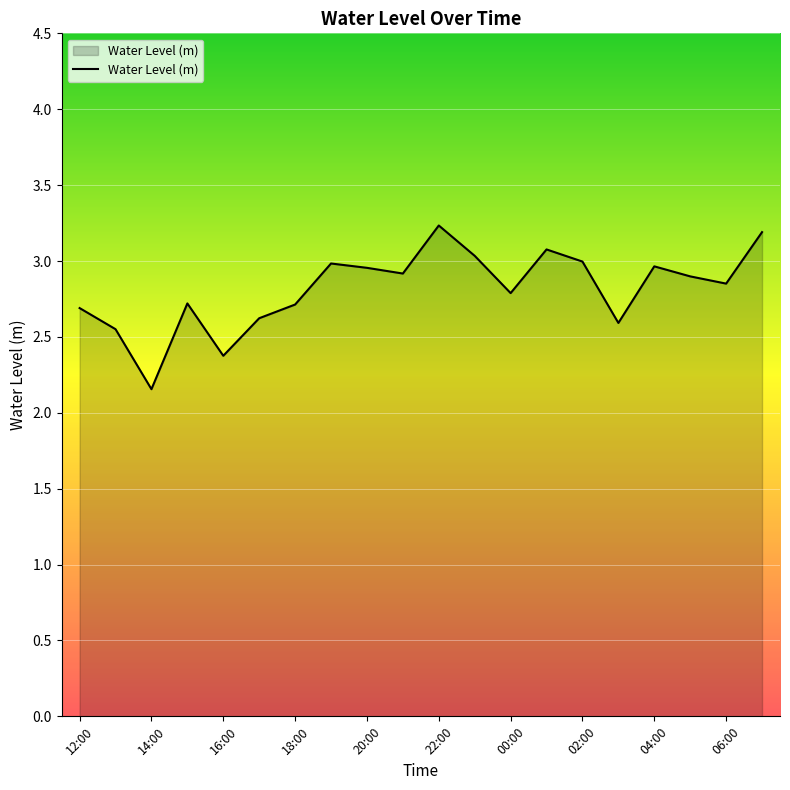

What is the difference between the maximum and minimum values?

1.1